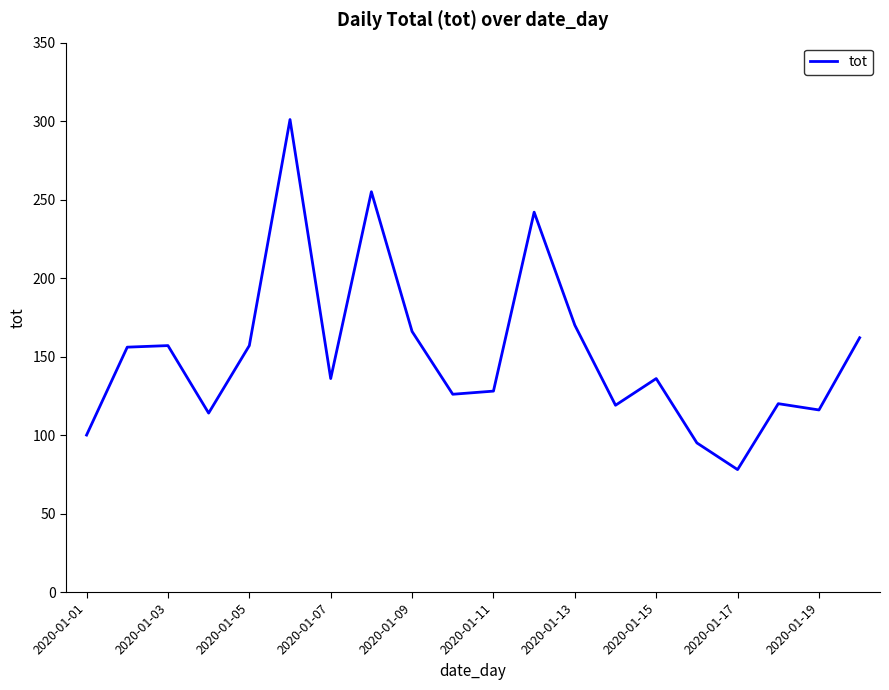

How many distinct data groups are displayed?

1